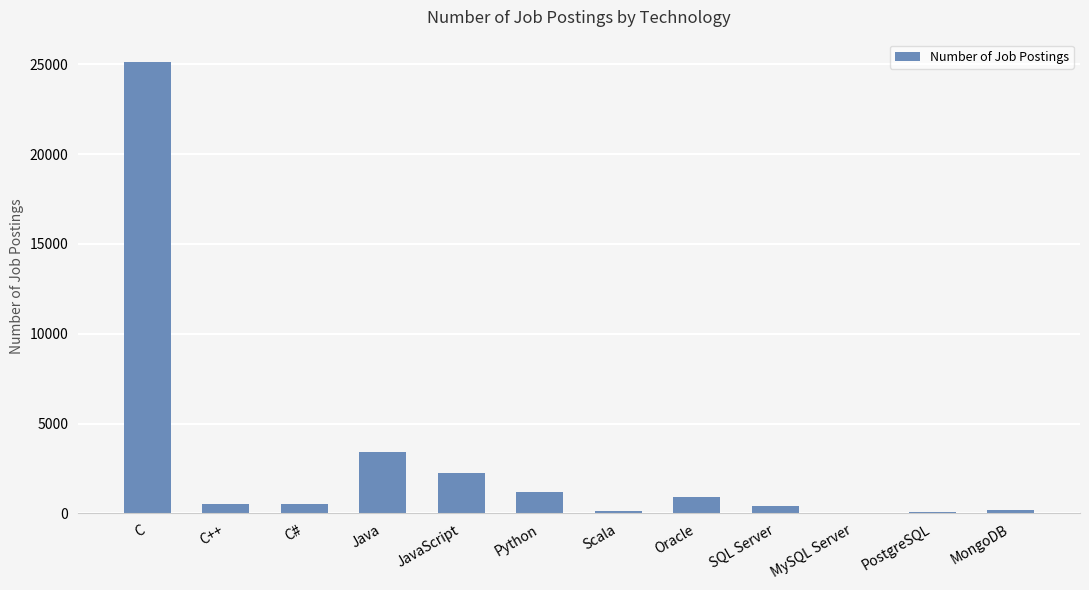

What is the ratio of the value at MongoDB to the value at C#?

0.4